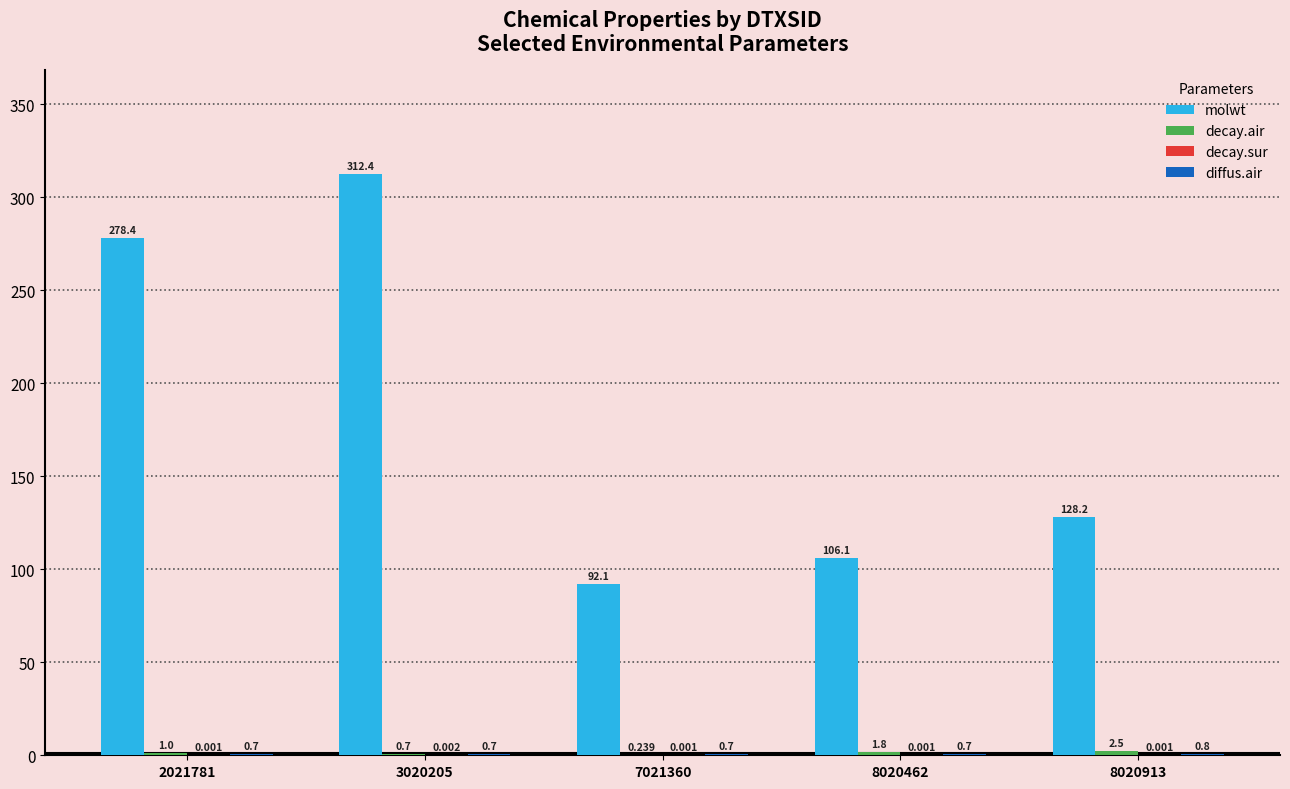

Between 2021781 and 8020913, which series saw the biggest shift?

molwt